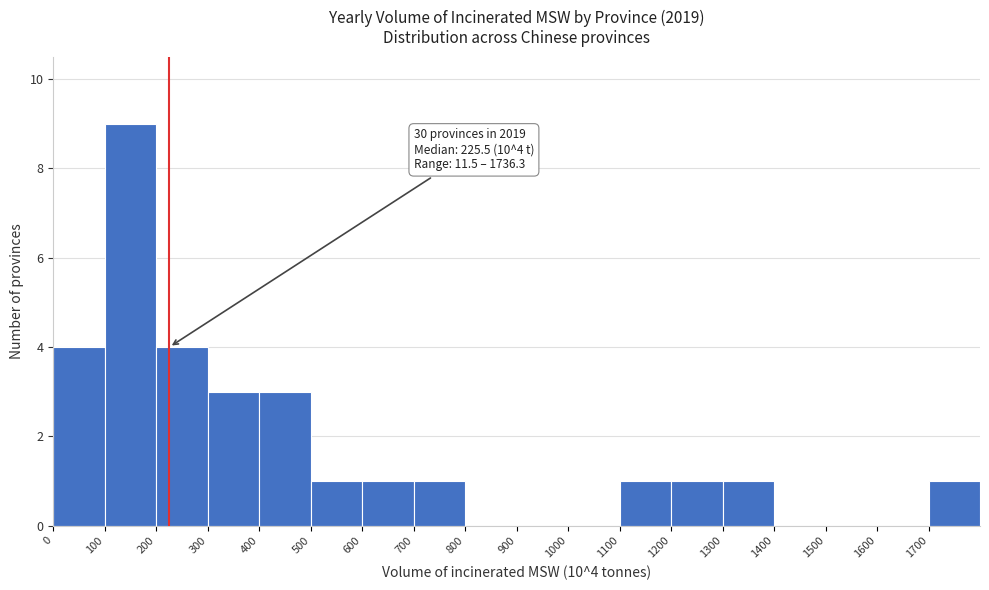

Over which range of the x-axis is the bar tallest?

100 to 200